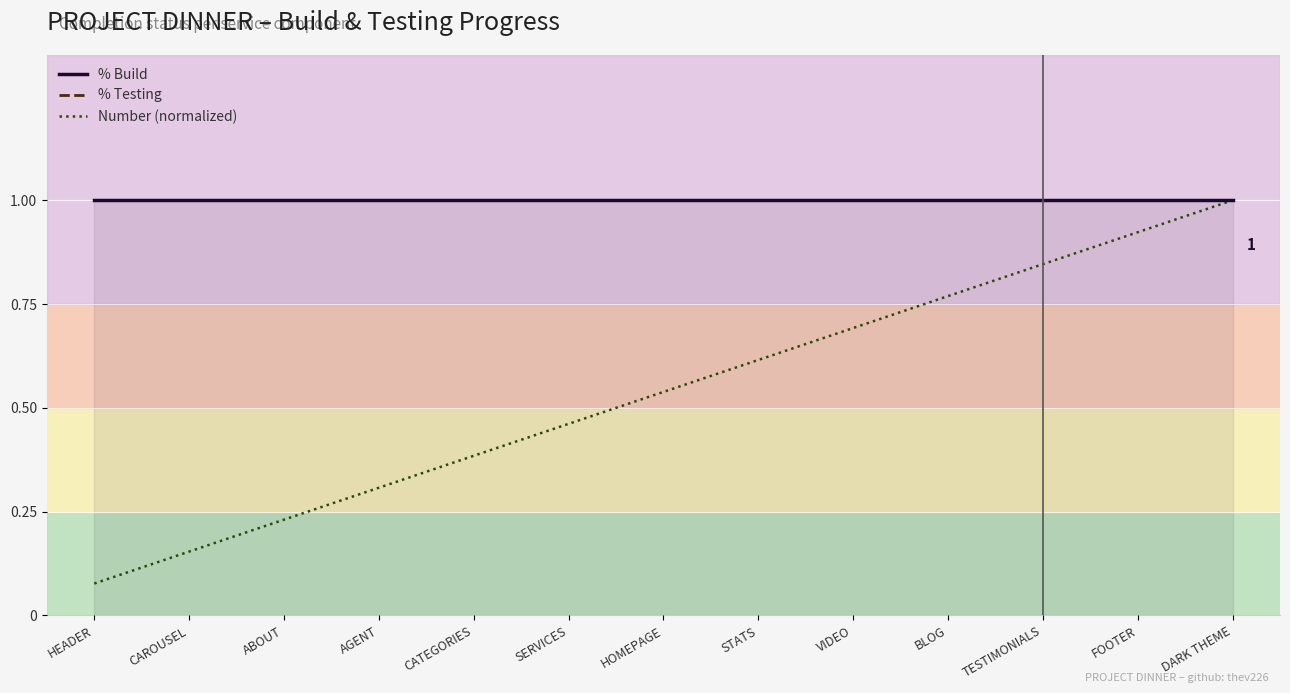

List the series in order of their peak value, highest first.

% Build, % Testing, Number (normalized)